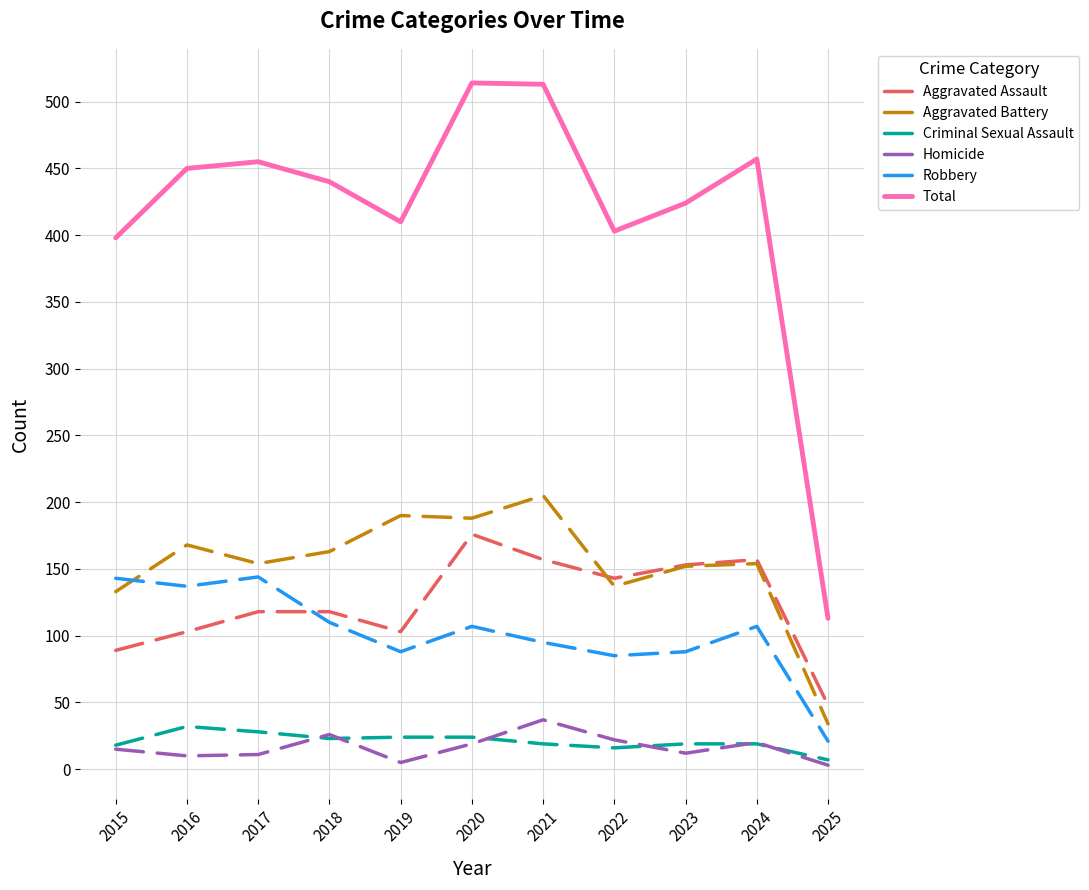

What is the minimum value for Aggravated Assault?

48